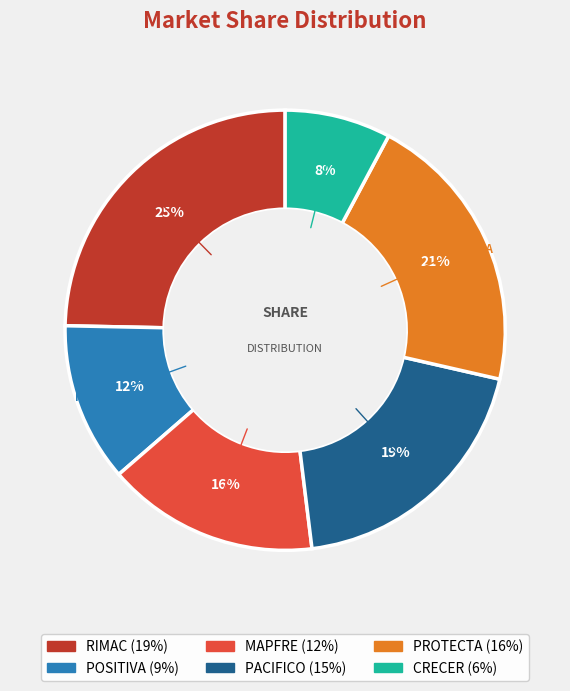

Which slice is the smallest?

CRECER